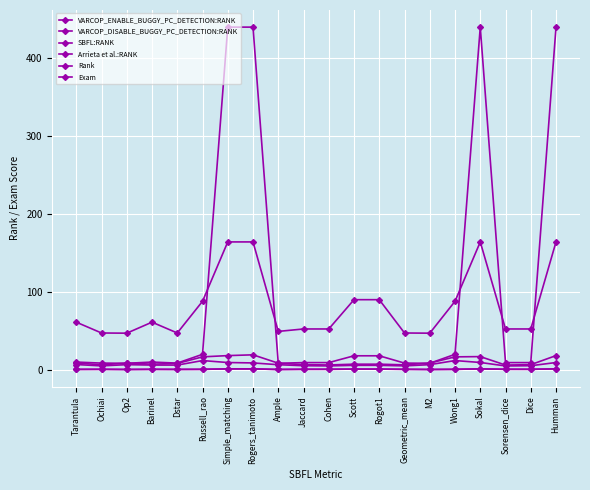

At which label does SBFL:RANK reach its minimum?

Op2